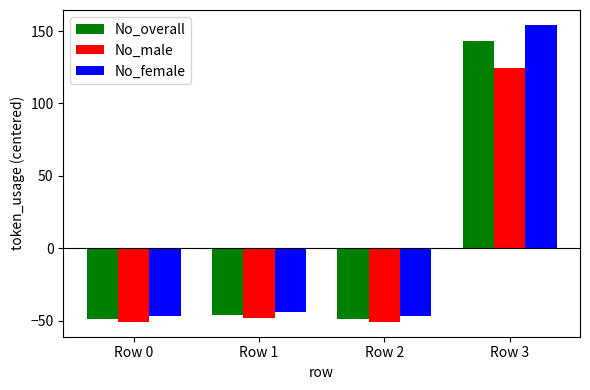

List the series in order of their peak value, highest first.

No_female, No_overall, No_male